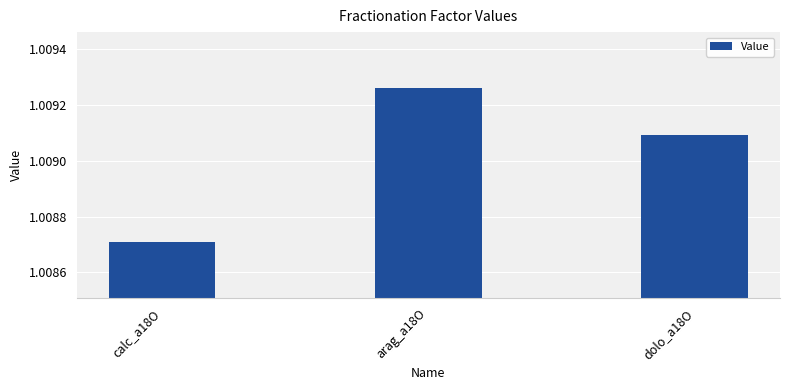

Rank the categories by value from highest to lowest.

arag_a18O, dolo_a18O, calc_a18O